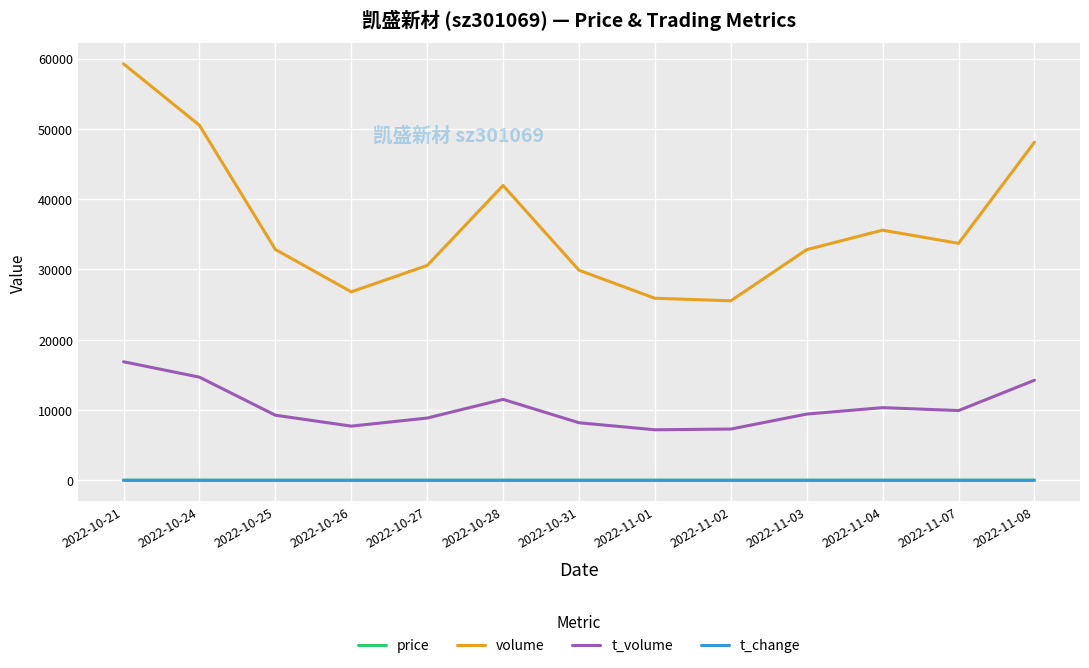

At which category does t_volume reach its first local peak?

2022-10-28